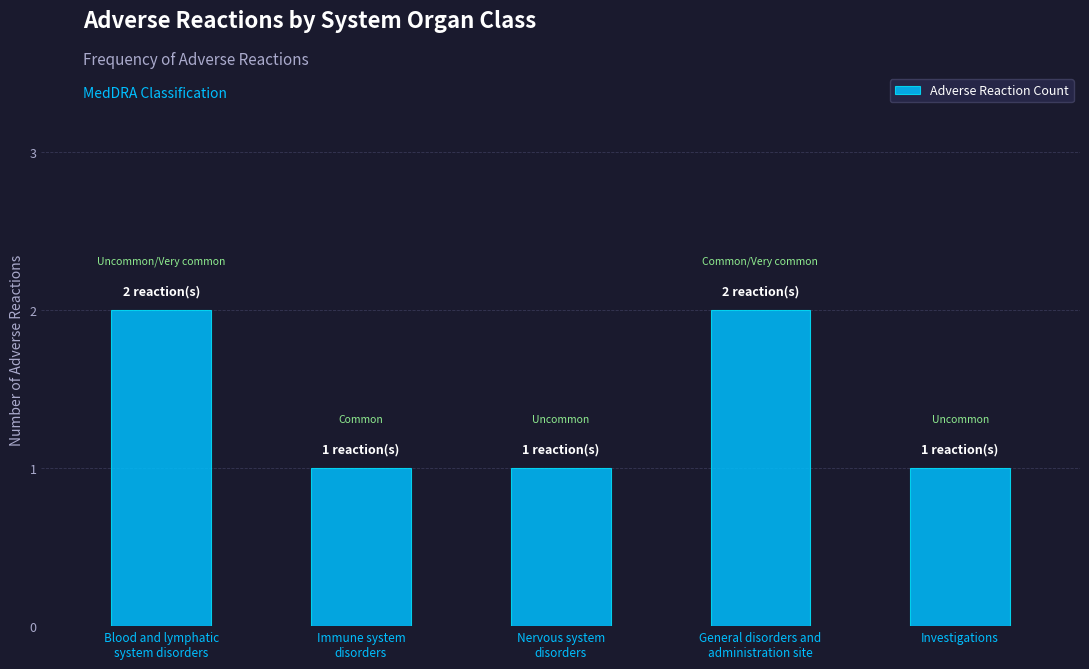

Is it true that the value at Blood and lymphatic
system disorders is 2?

True